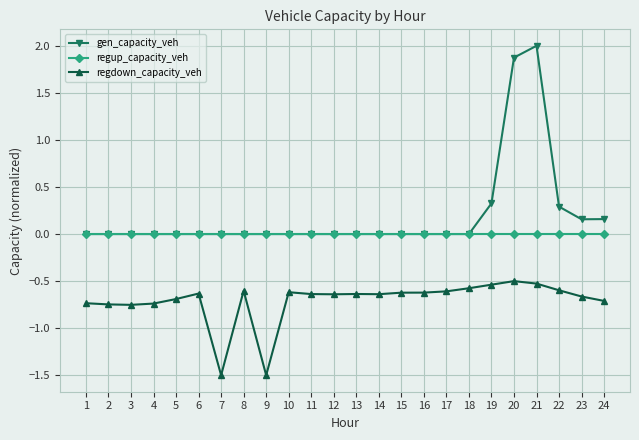

List the series in order of their peak value, highest first.

gen_capacity_veh, regup_capacity_veh, regdown_capacity_veh